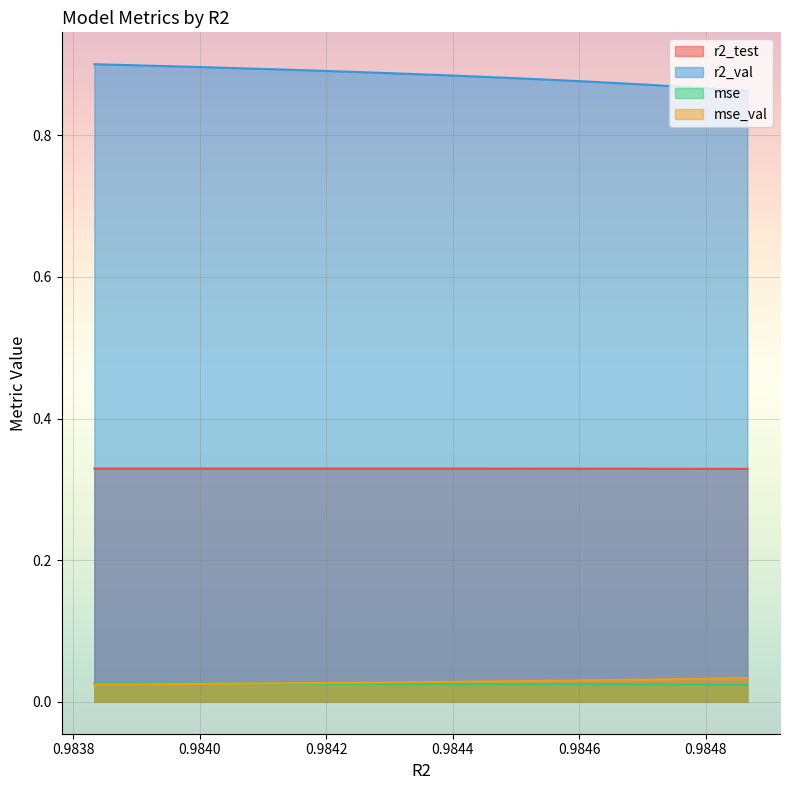

True or false: r2_val and mse_val intersect in this chart.

False